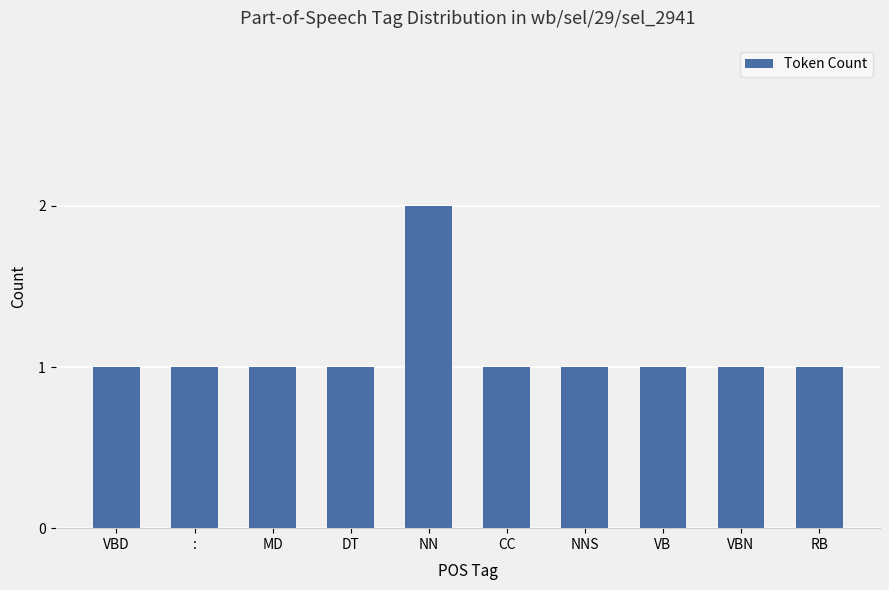

What is the label of the 9th bar from the right?

: